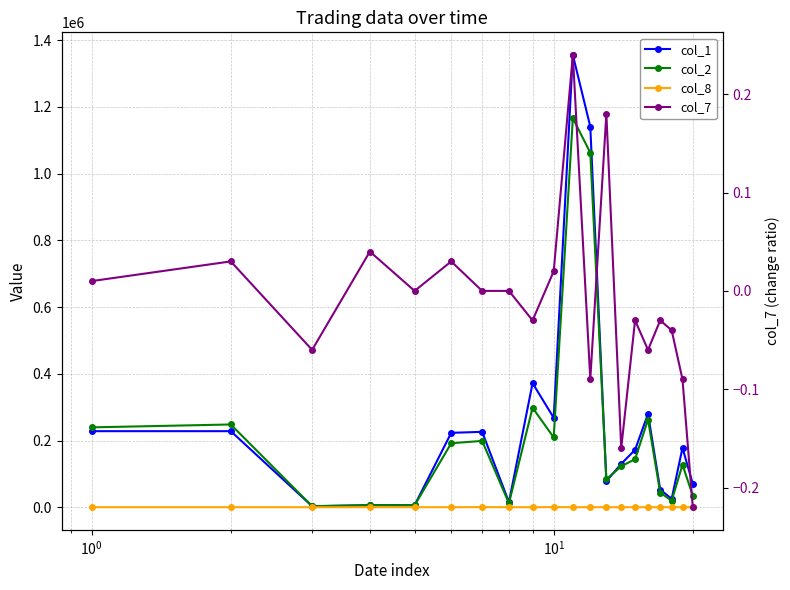

Is the value of col_2 at 8 greater than the value of col_8 at 7?

Yes